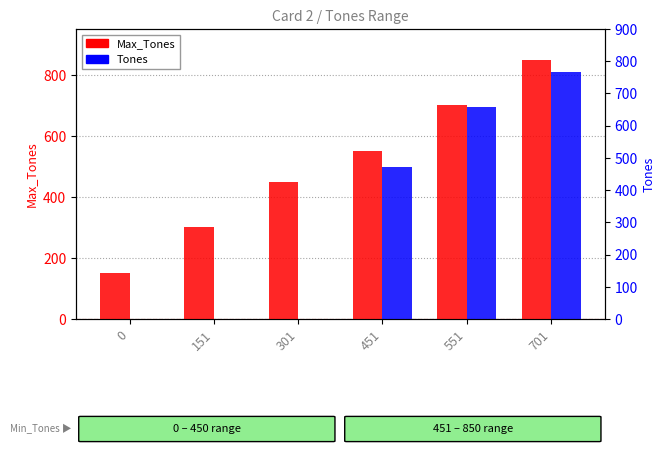

Is the value of Tones at 451 greater than the value of Max_Tones at 701?

No